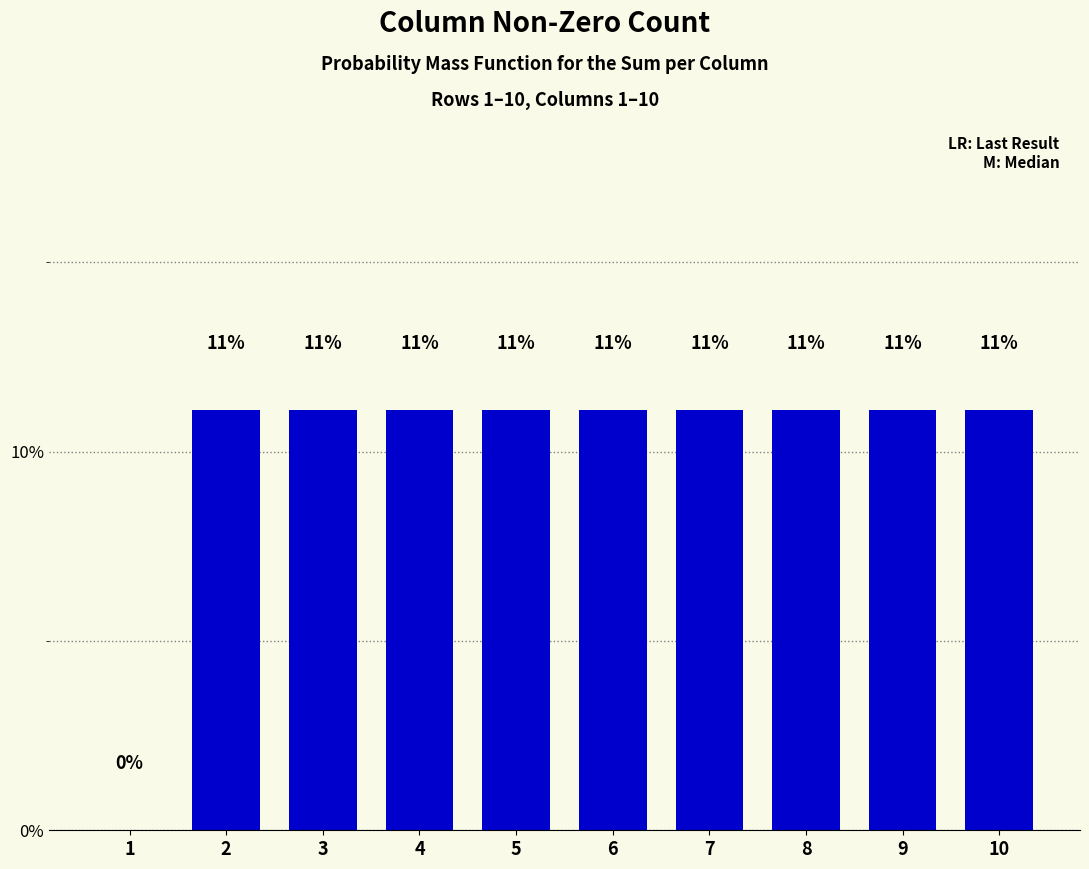

Which category has the highest value across all series?

2